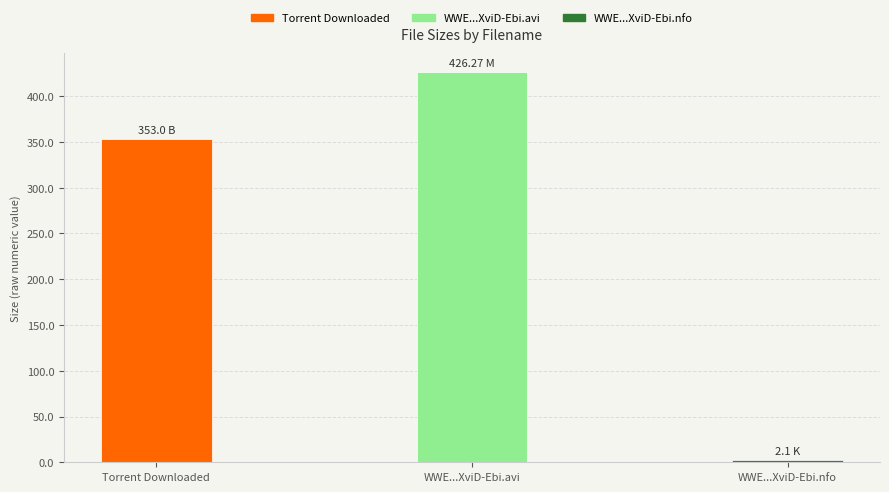

How many data points are less than 353?

1